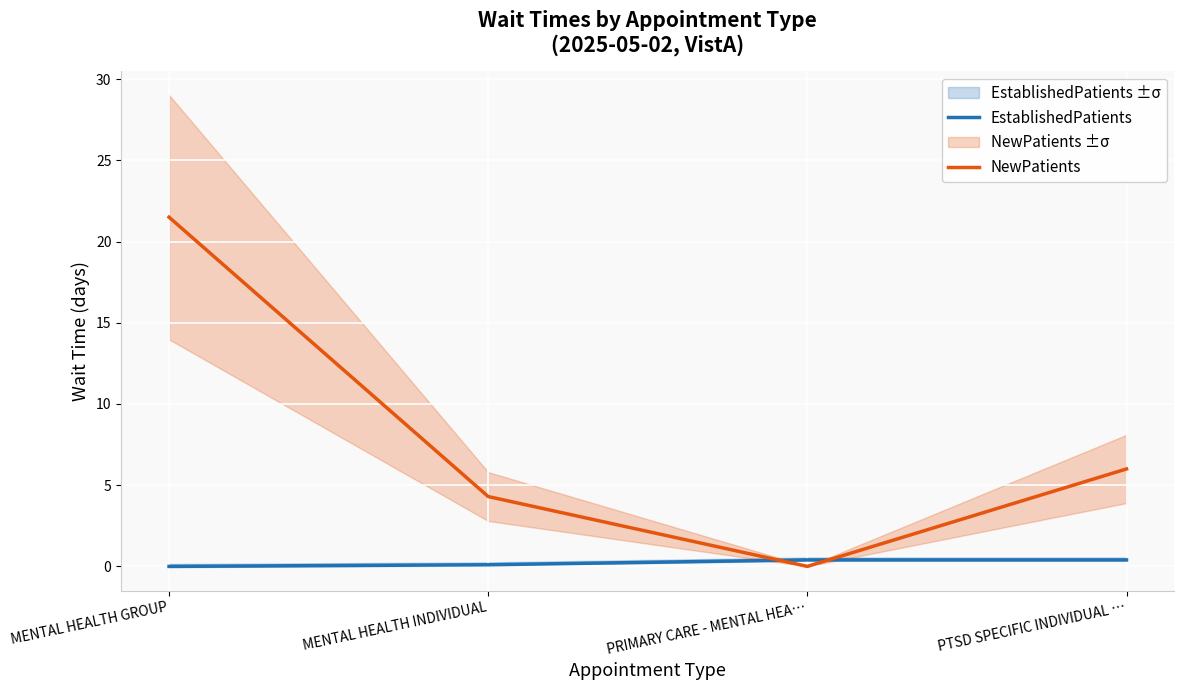

Rank the series by their maximum value, from lowest to highest.

EstablishedPatients, NewPatients